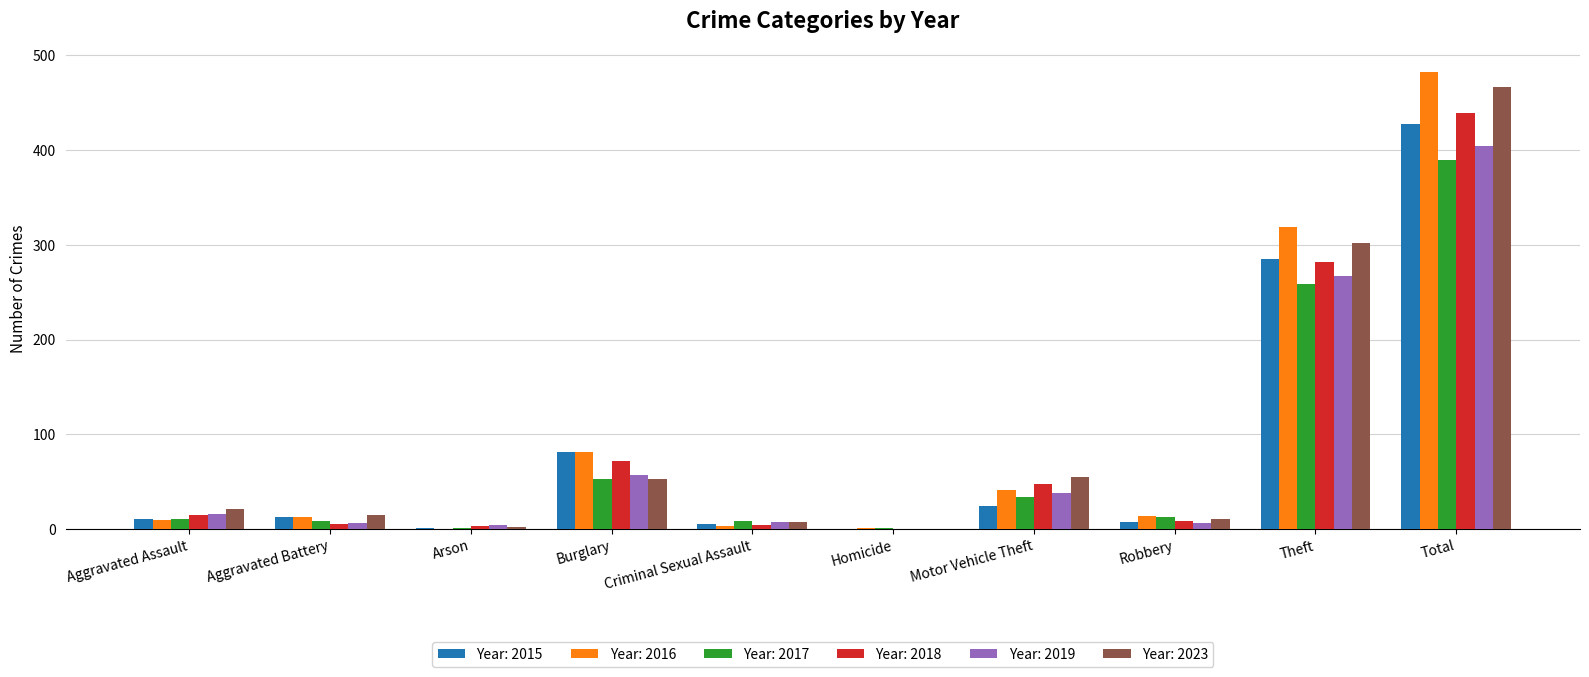

Which label corresponds to the largest value in the chart?

Total